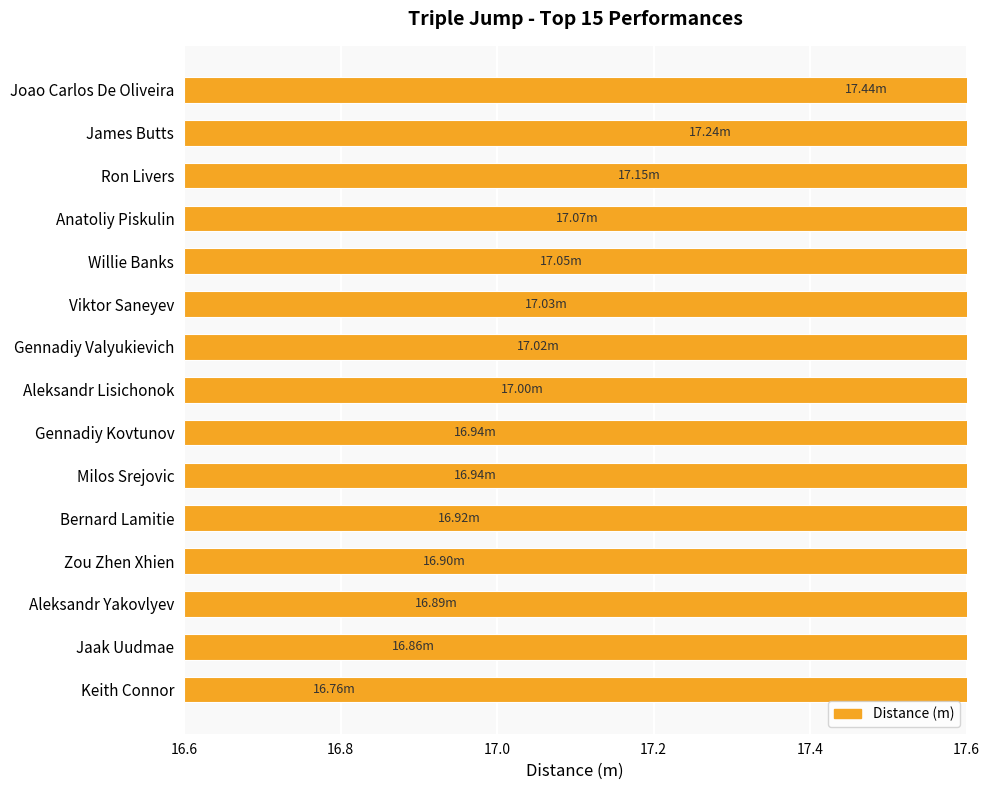

What is the difference between the maximum and minimum values?

0.7